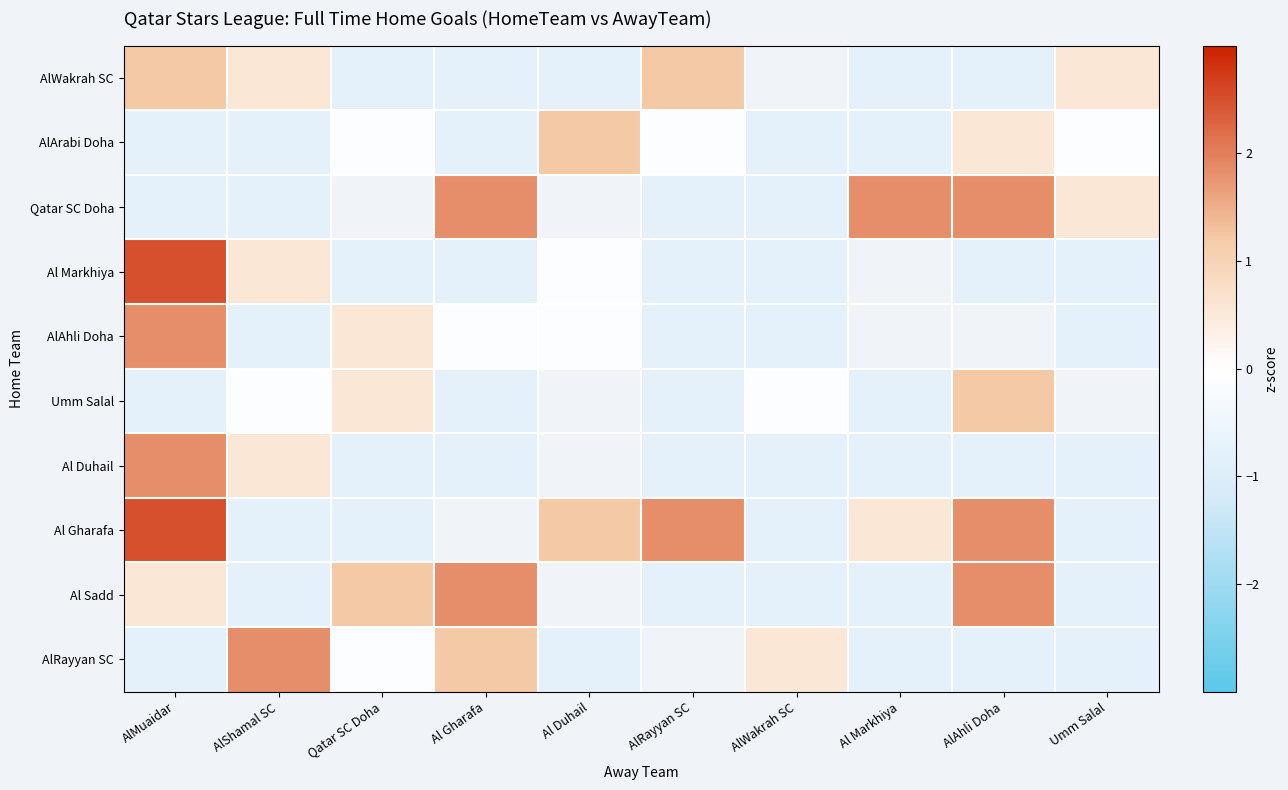

The value of AlRayyan SC at AlAhli Doha is -1.2. True or false?

False